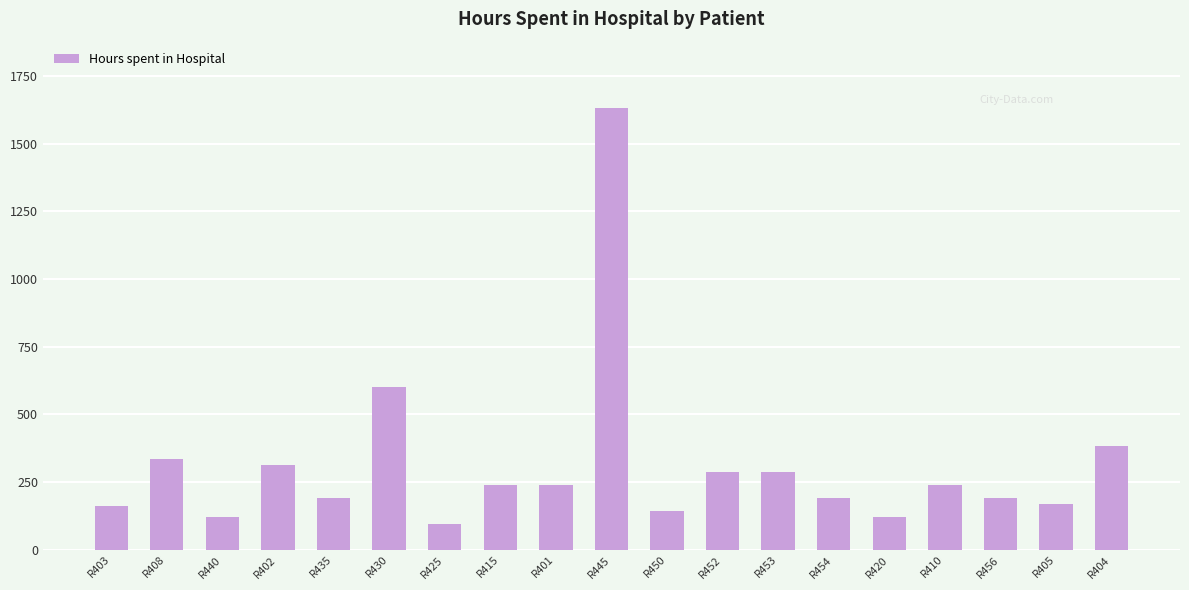

At which category does the chart reach its peak across all series?

R445